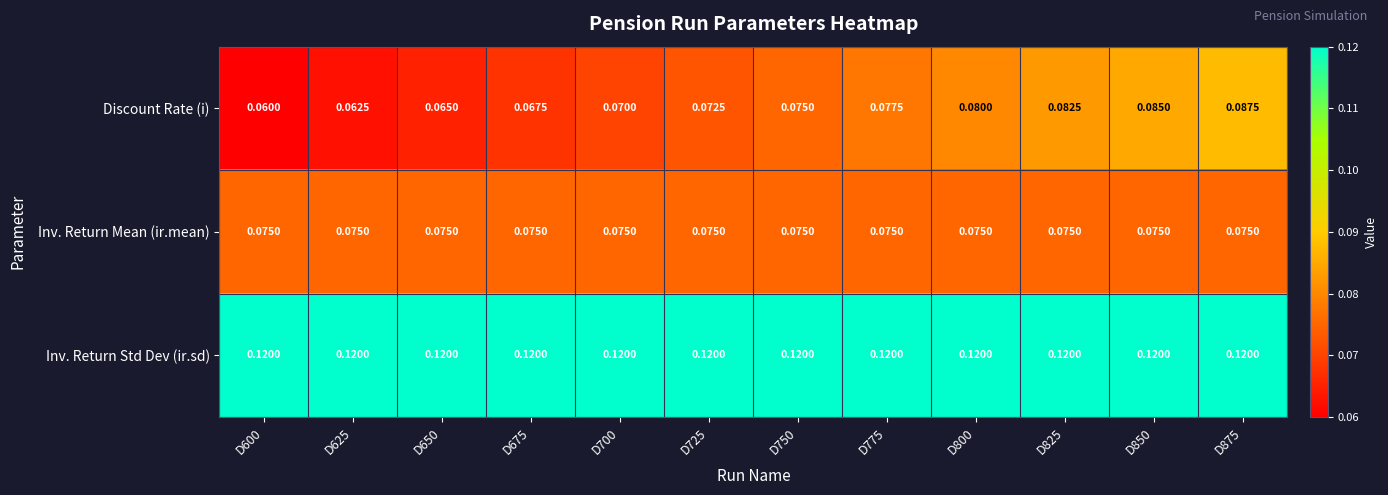

Which series has the largest range (max minus min)?

Discount Rate (i)